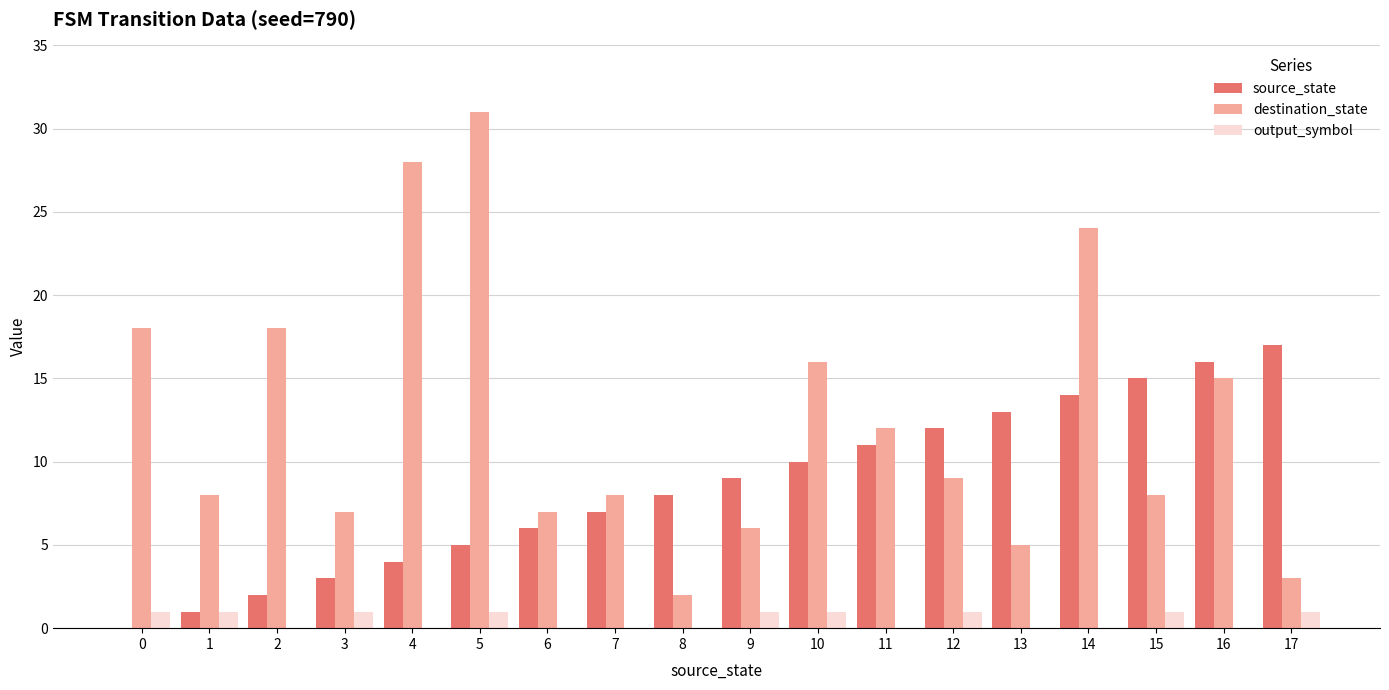

What is the sum of the source_state values at 1 and 8?

9